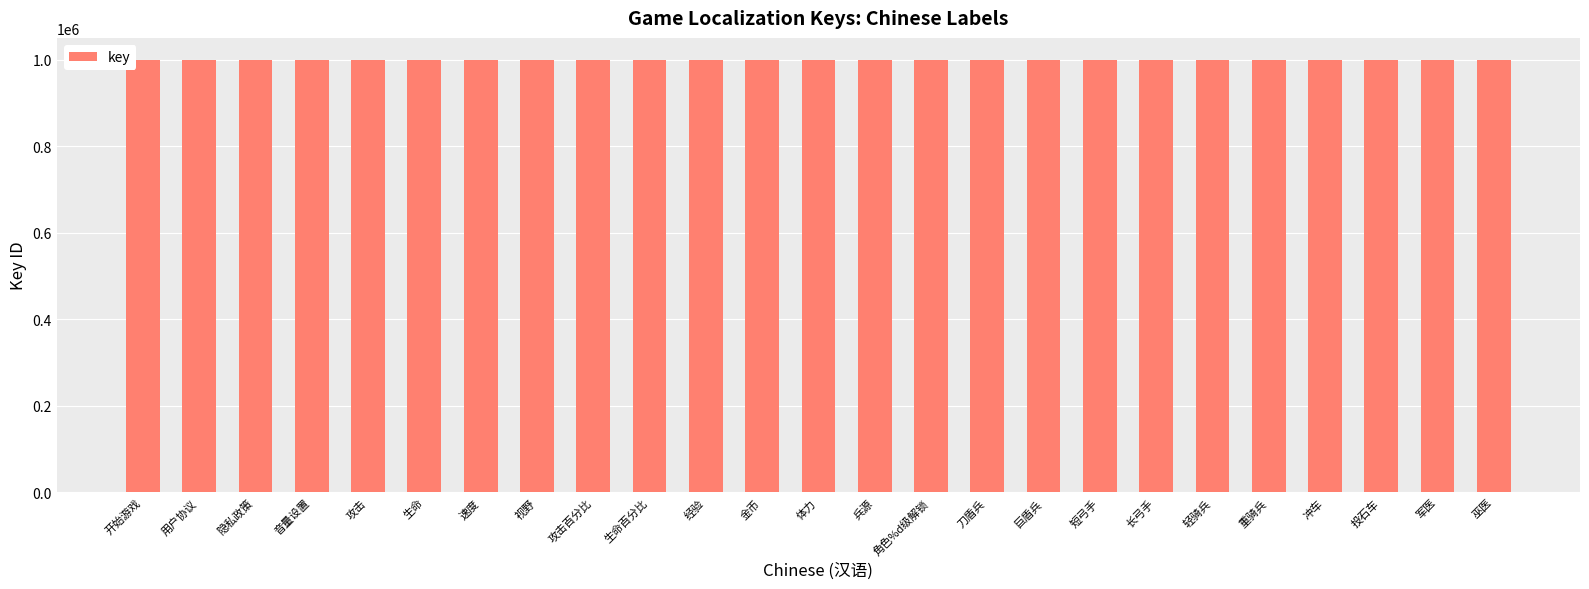

True or false: the data shows 1000020 at 轻骑兵.

True